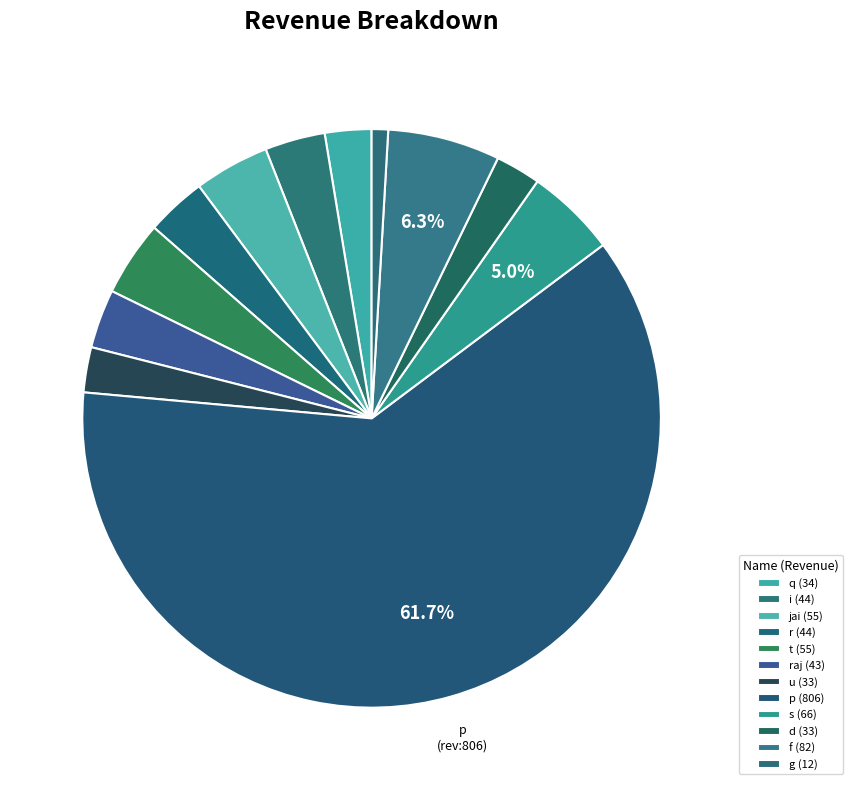

How many slices are in this pie chart?

12